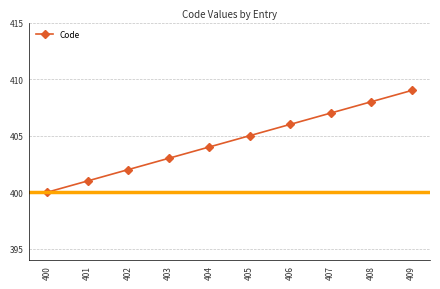

What is the smallest value displayed?

400